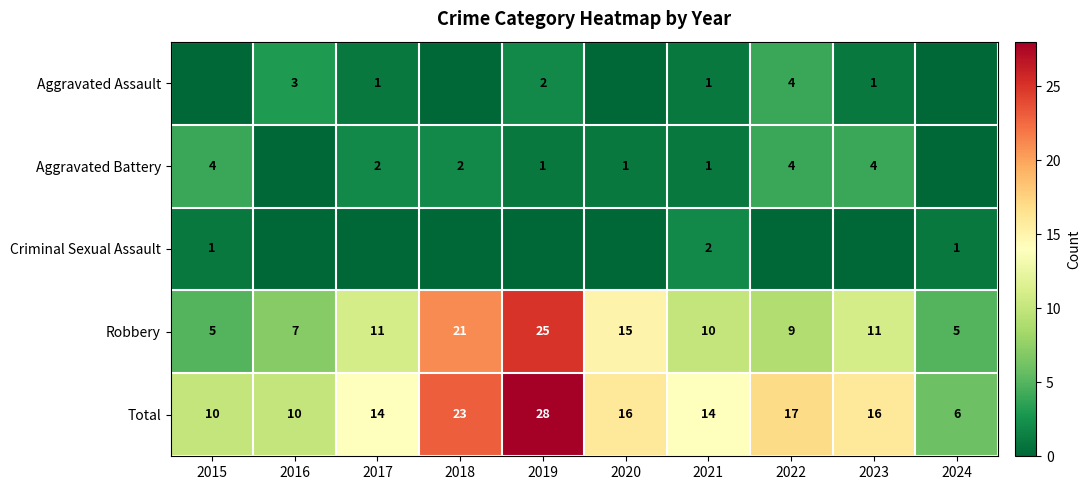

What is the sum of the Aggravated Assault values at 2022 and 2017?

5